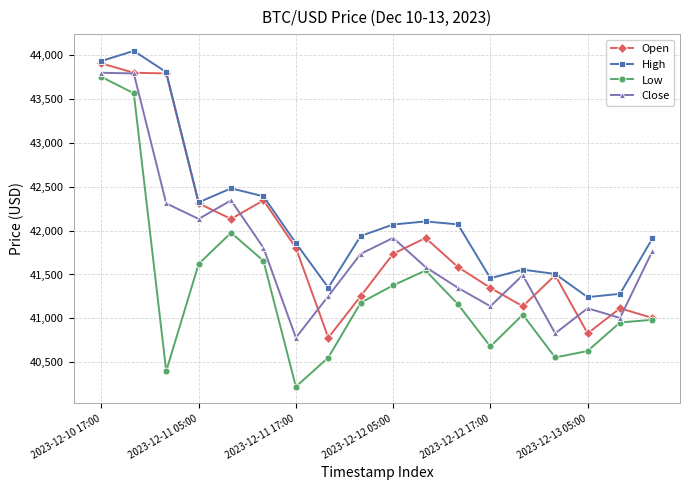

At how many categories does at least one series exceed 43077?

3